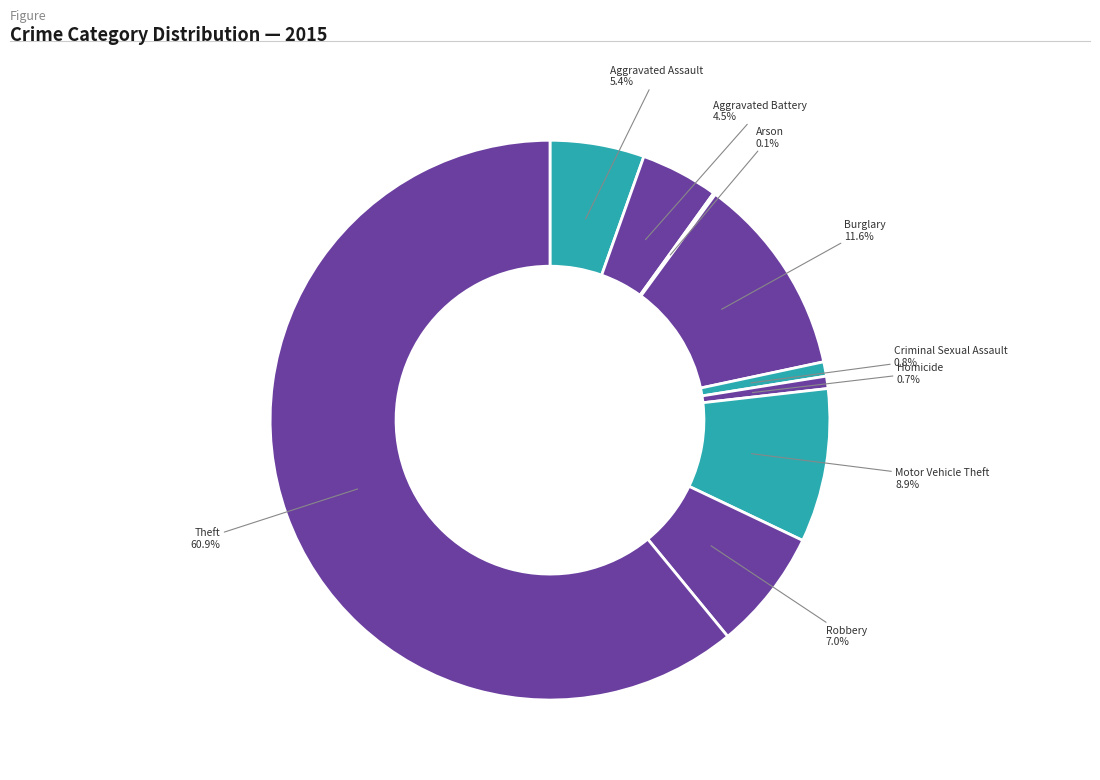

What is the largest slice in the pie chart?

Theft